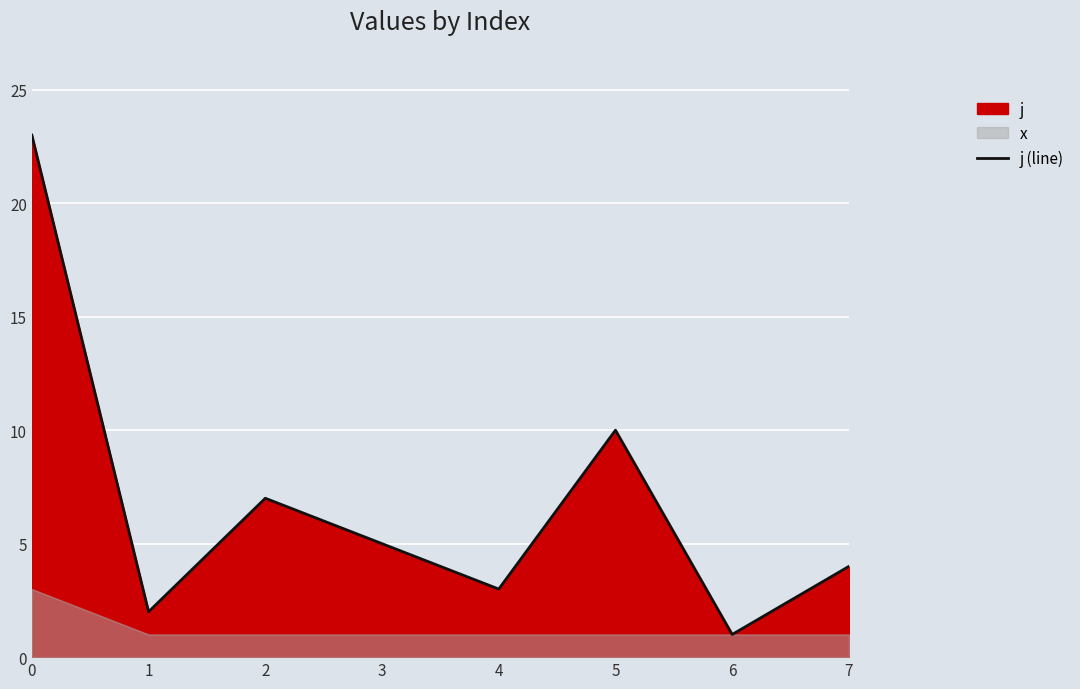

How many interior local valleys (lower than both neighbors) does the data have?

3